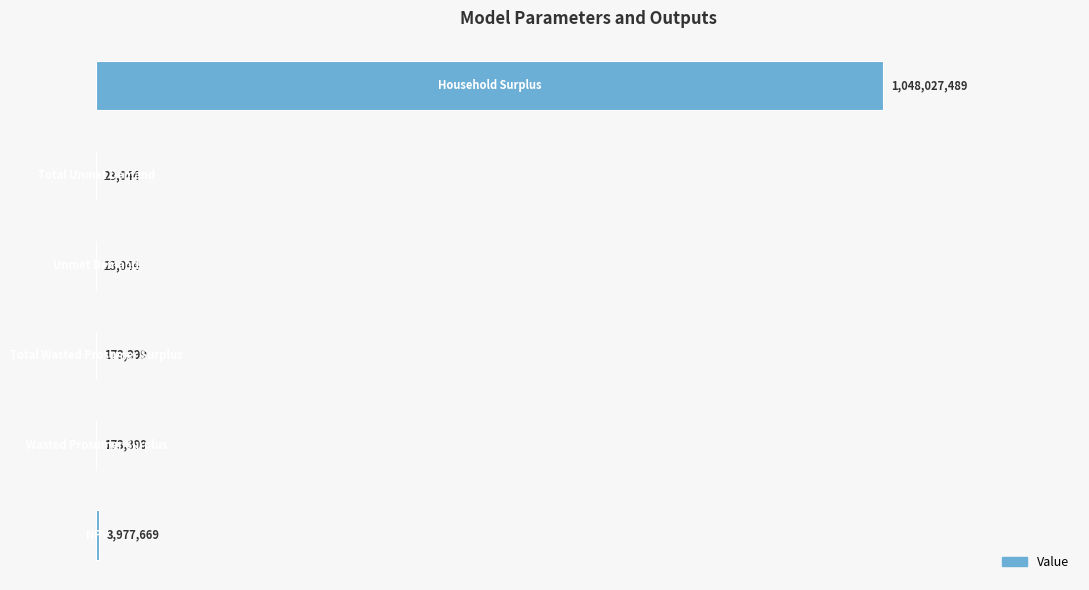

What is the maximum value shown in the chart?

1048027489.2